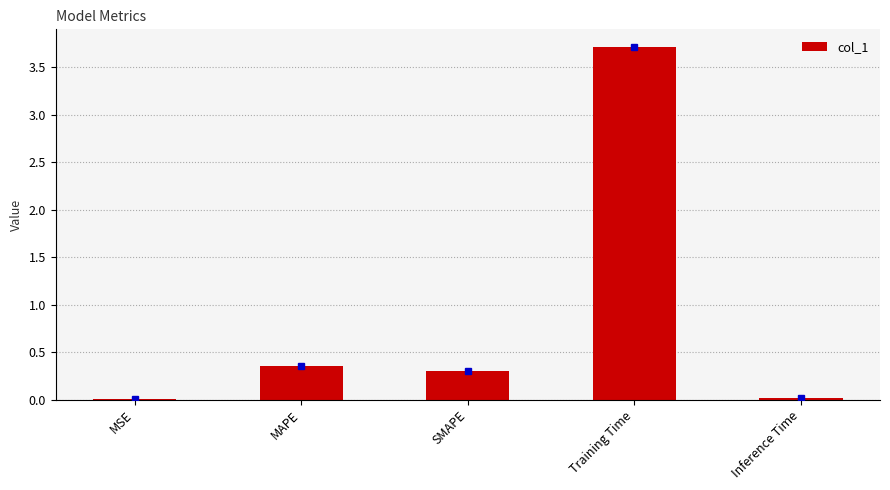

The value at Training Time is 3.7. True or false?

True